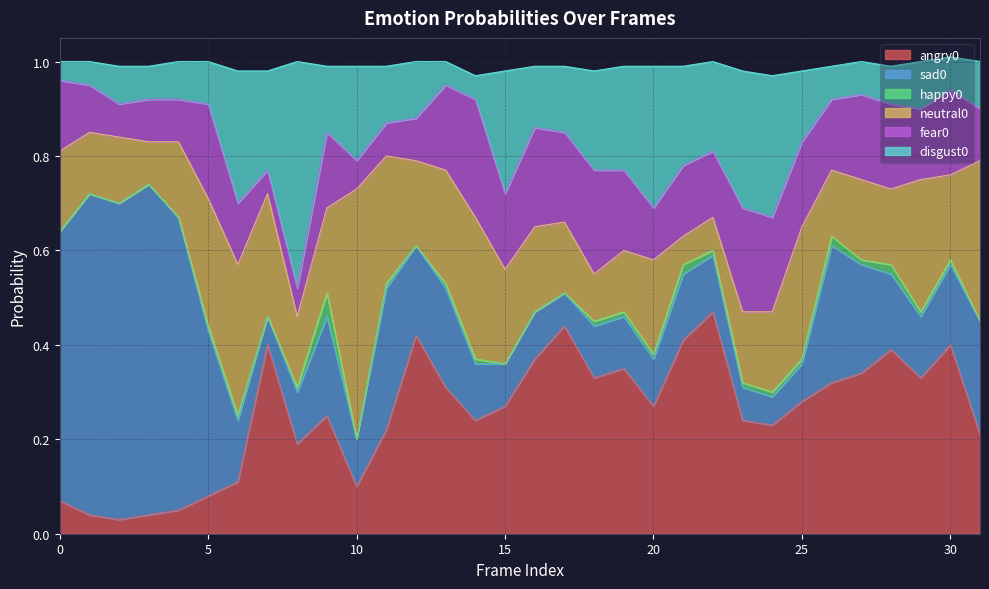

Where is the first local maximum for sad0?

1